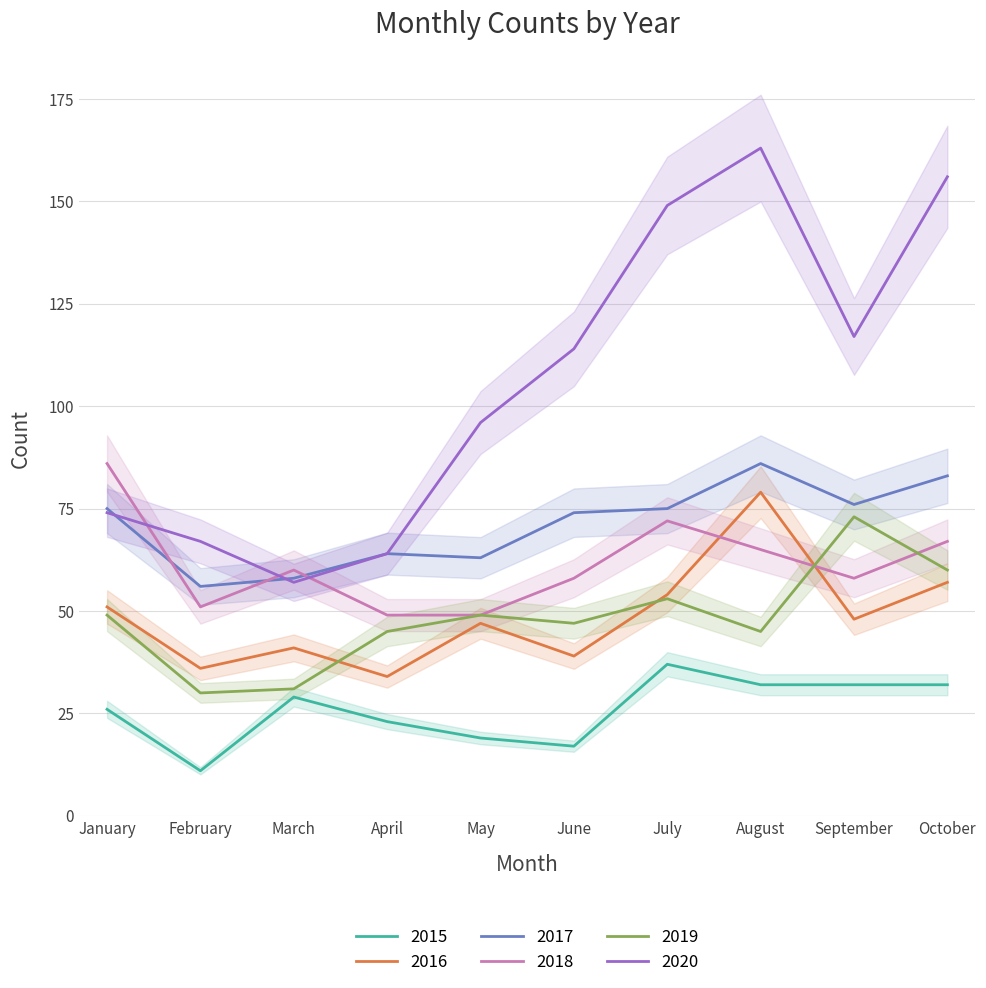

Where is the first local maximum for 2019?

May